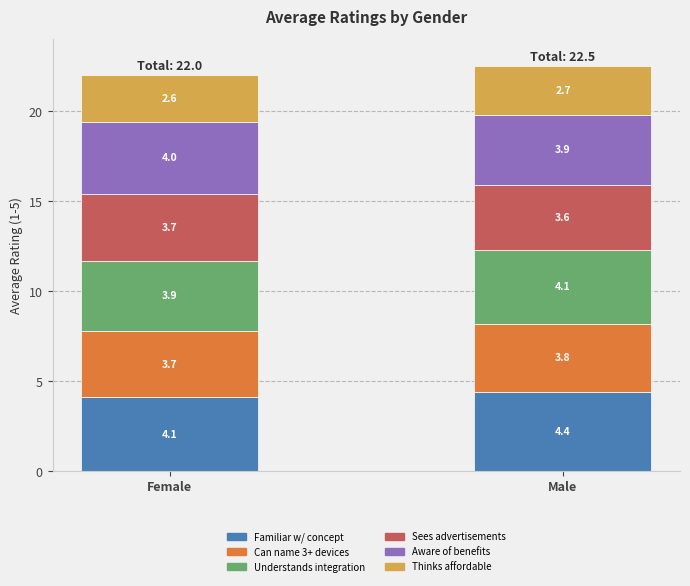

What is the total value across all series at Female?

22.0